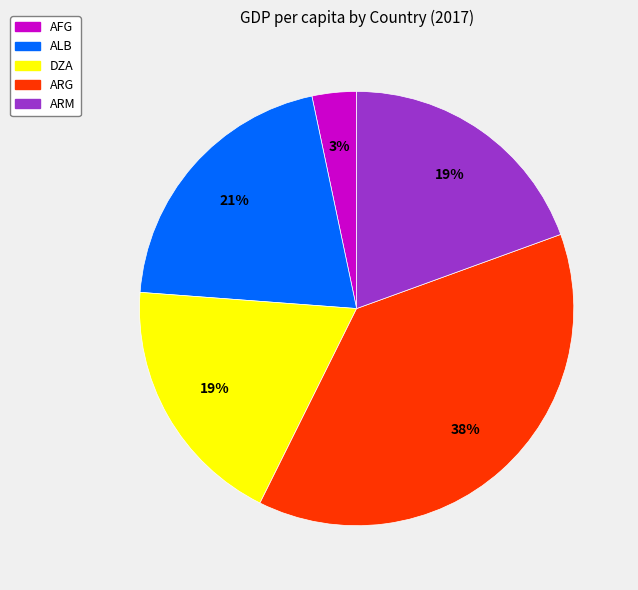

Does any single category account for the majority?

No